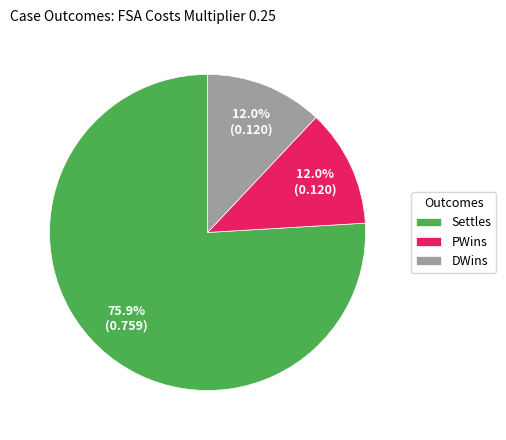

The PWins slice represents 12% of the pie. True or false?

True